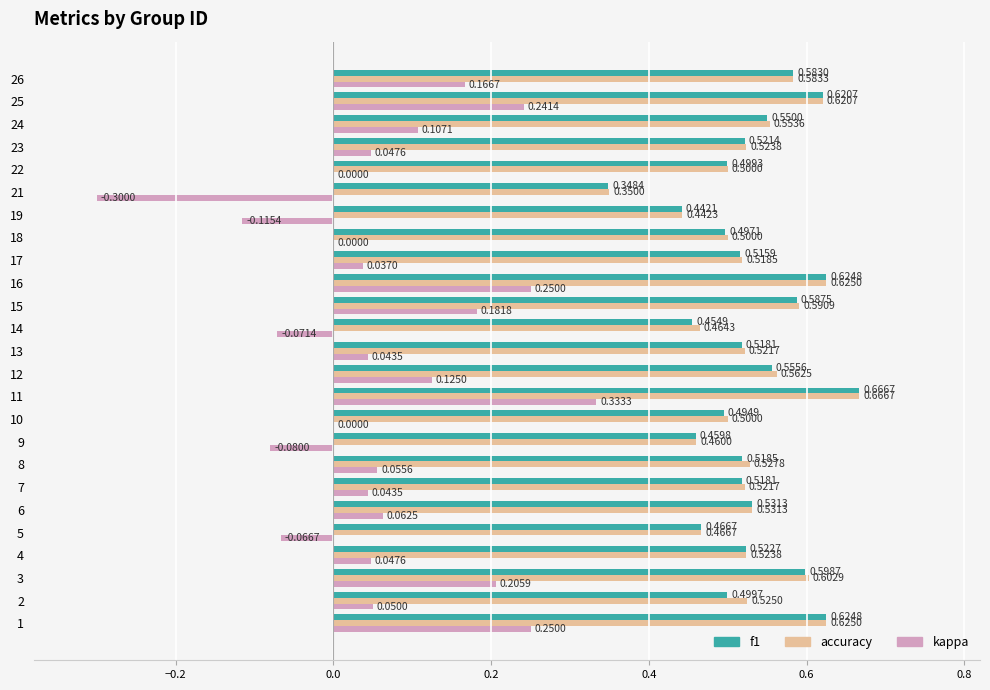

Which label corresponds to the largest value in the chart?

11